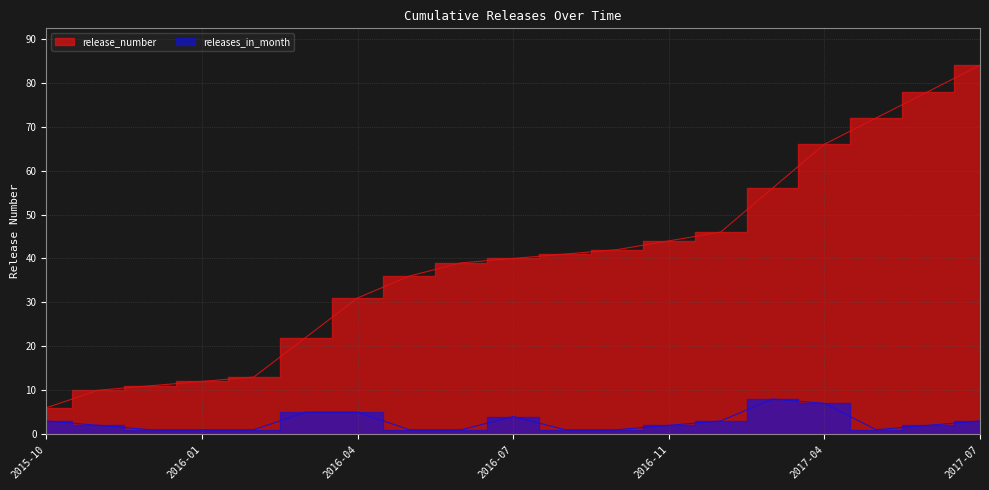

What are all the series names shown in the legend?

release_number, releases_in_month